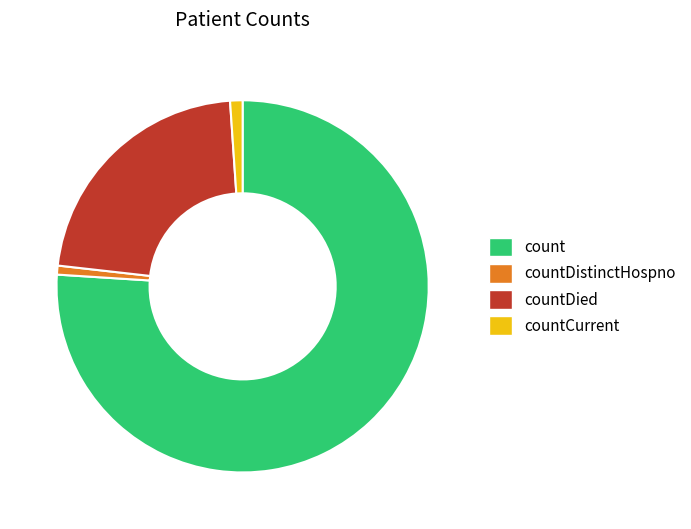

How many segments does this pie chart have?

4